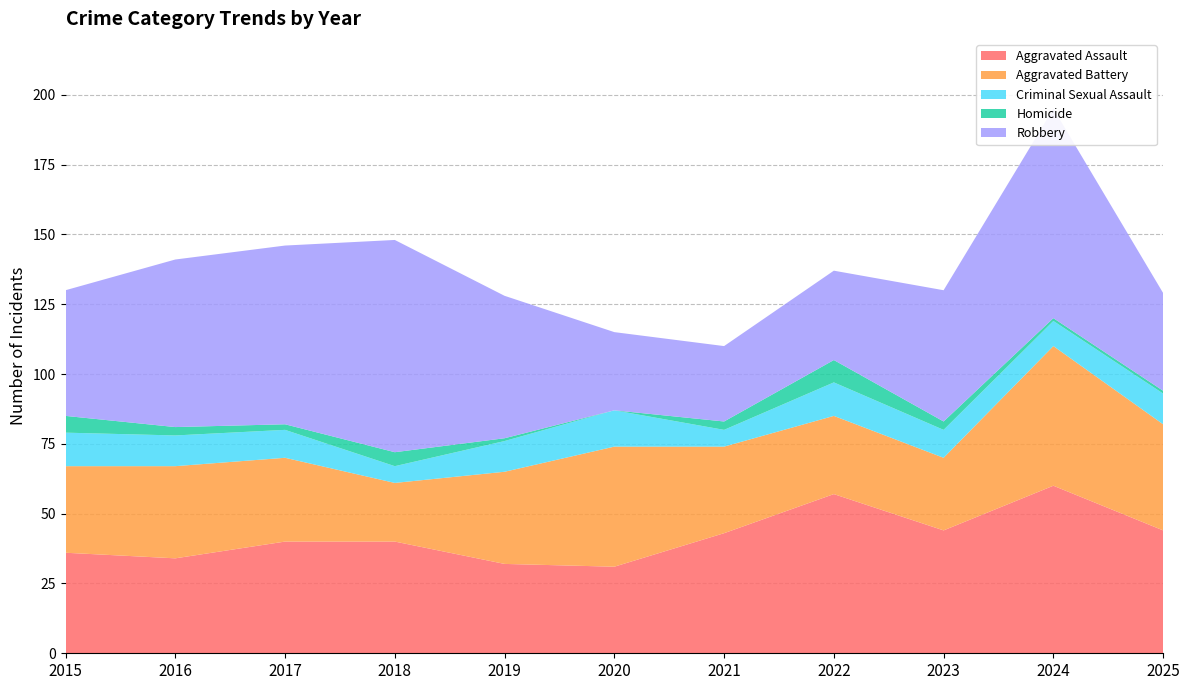

Reading left to right, transcribe all the data shown in this chart.

Aggravated Assault: 2015=36	2016=34	2017=40	2018=40	2019=32	2020=31	2021=43	2022=57	2023=44	2024=60	2025=44
Aggravated Battery: 2015=31	2016=33	2017=30	2018=21	2019=33	2020=43	2021=31	2022=28	2023=26	2024=50	2025=38
Criminal Sexual Assault: 2015=12	2016=11	2017=10	2018=6	2019=11	2020=13	2021=6	2022=12	2023=10	2024=9	2025=11
Homicide: 2015=6	2016=3	2017=2	2018=5	2019=1	2020=0	2021=3	2022=8	2023=3	2024=1	2025=1
Robbery: 2015=45	2016=60	2017=64	2018=76	2019=51	2020=28	2021=27	2022=32	2023=47	2024=75	2025=35